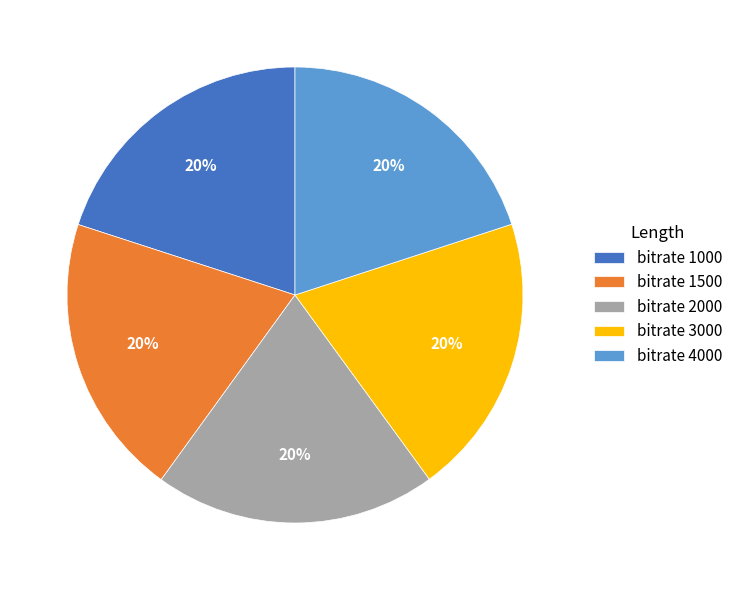

To the nearest percent, what portion does bitrate 1500 represent?

20%